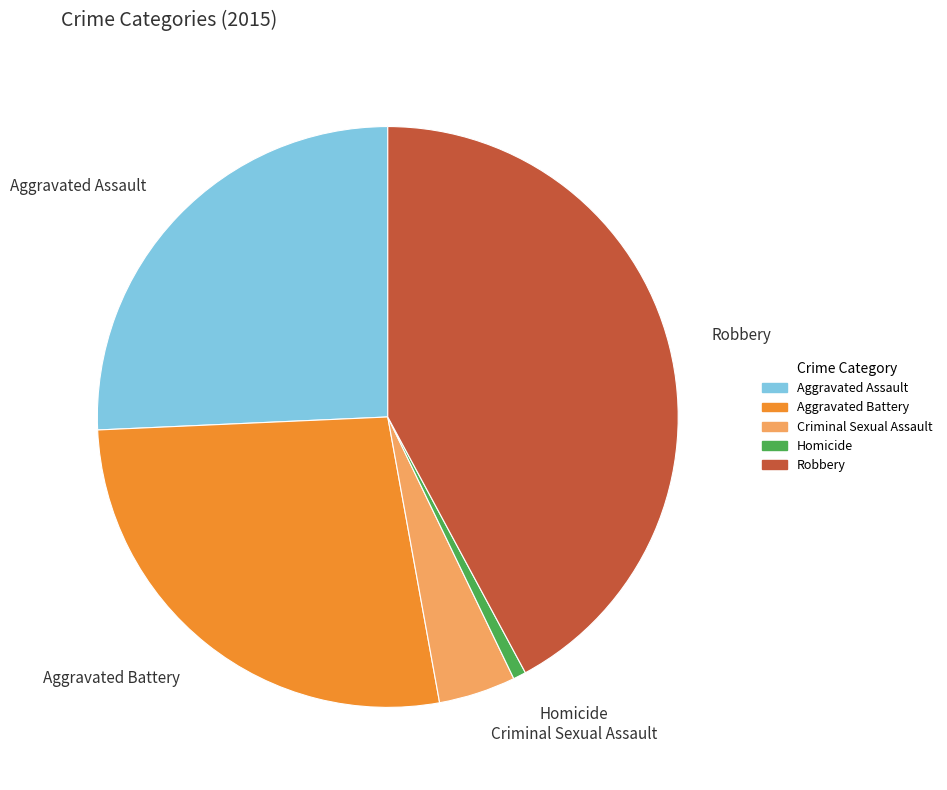

Does any single category account for the majority?

No